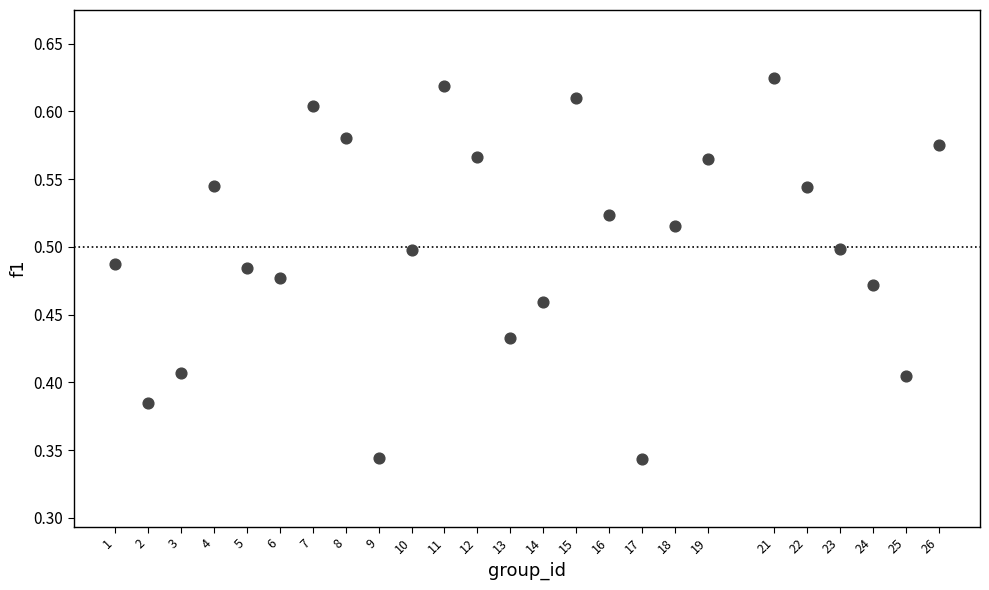

What is the range of X values (max minus min)?

25.0